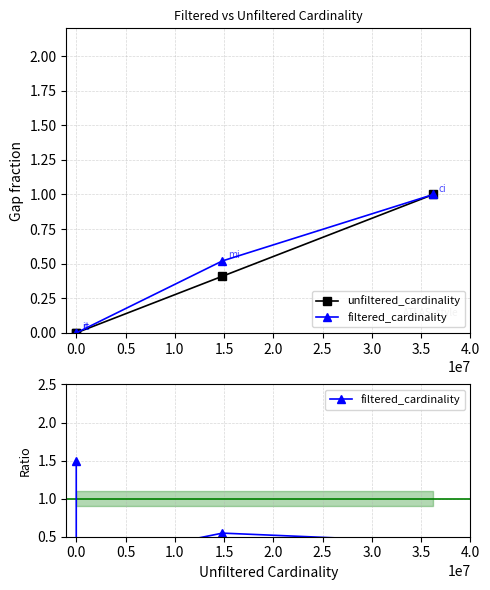

How many filtered_cardinality values are between 0 and 1?

3